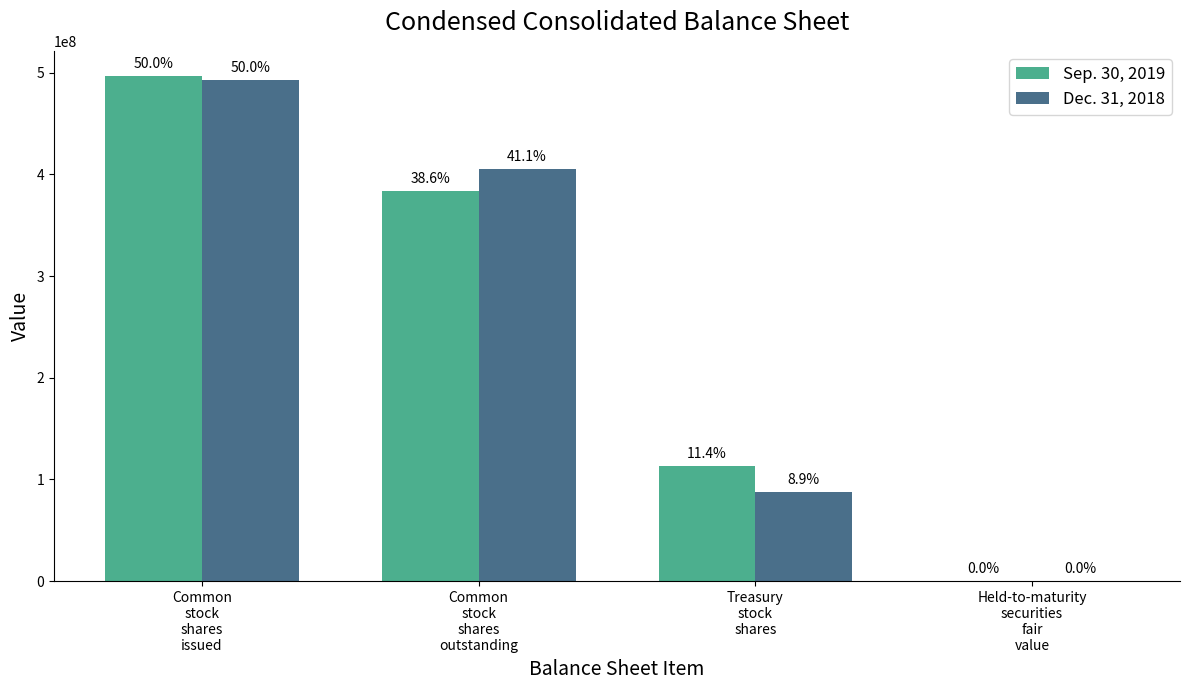

Is the value of Dec. 31, 2018 at Common
stock
shares
issued greater than the value of Sep. 30, 2019 at Common
stock
shares
issued?

No